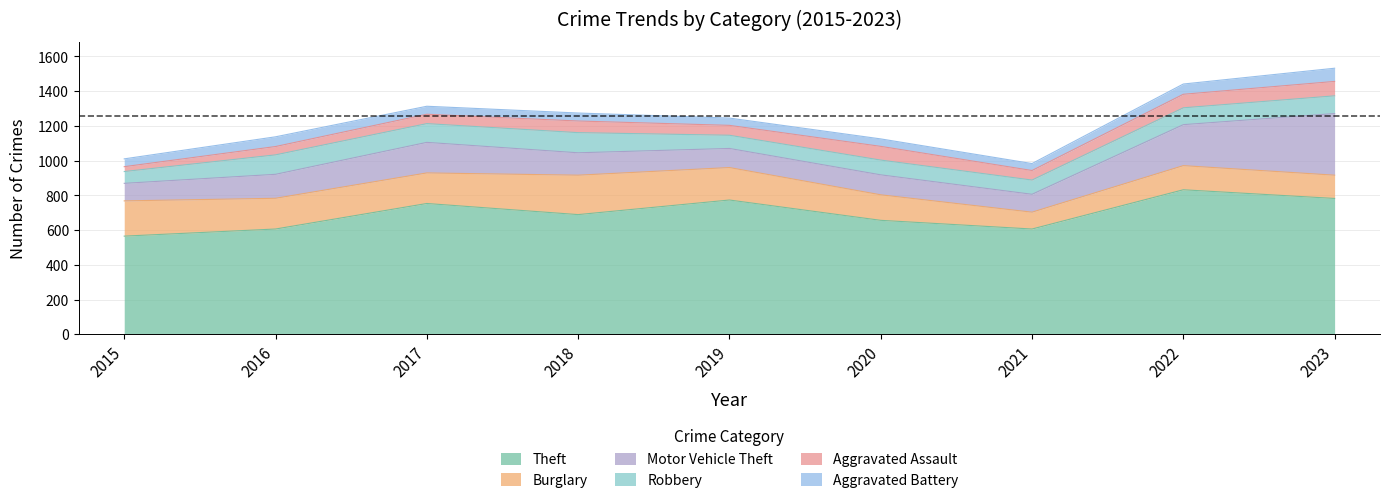

The value of Motor Vehicle Theft at 2020 is 115. True or false?

True